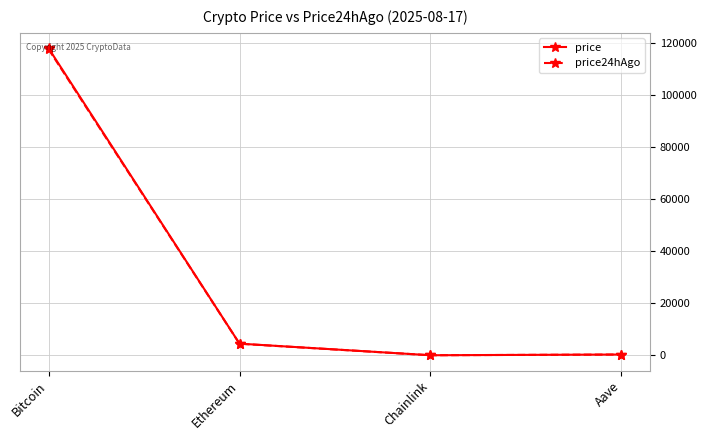

Which series has the largest range (max minus min)?

price